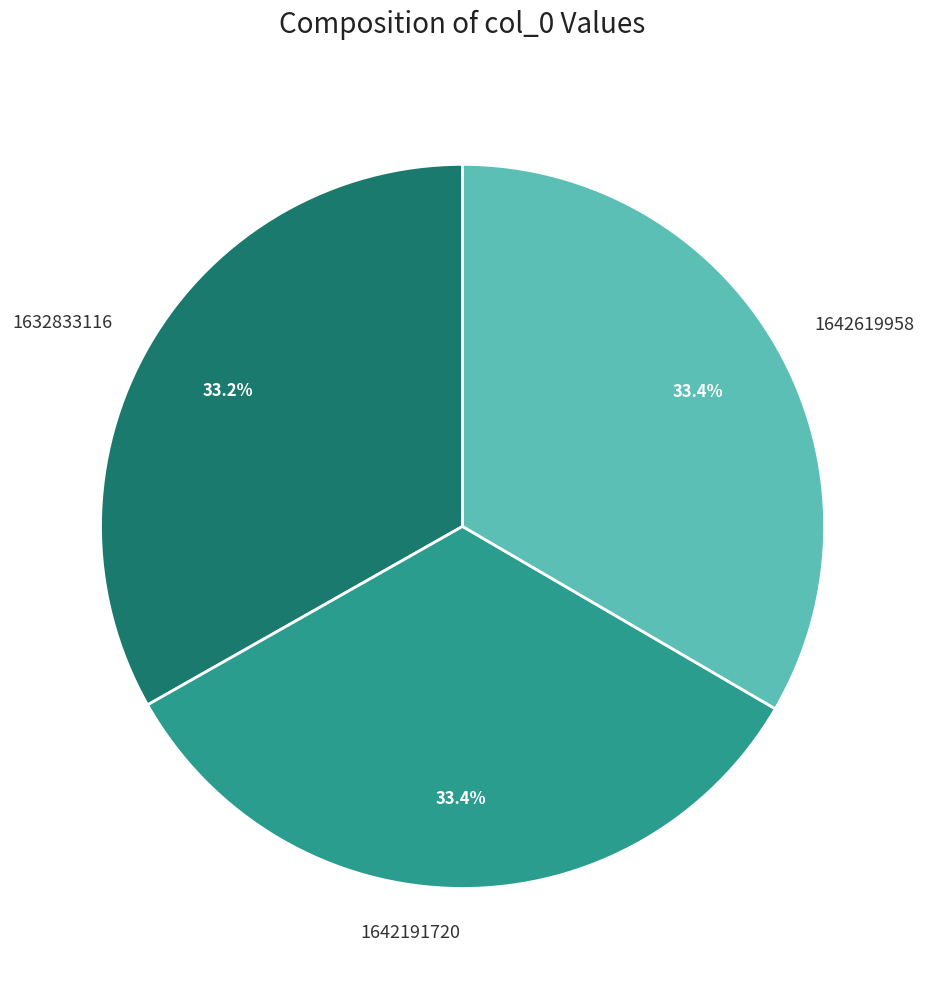

What is the ratio of the value at 1642191720 to the value at 1632833116?

1.0